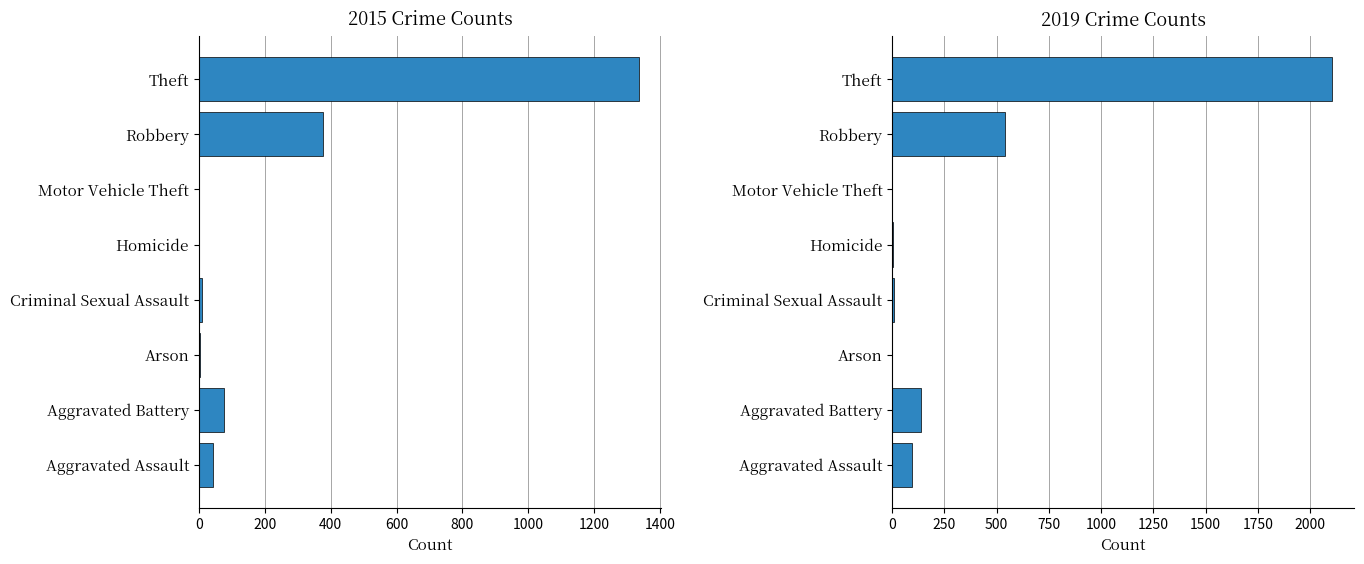

What is the value of the 2019 bar at the 6th from the left?

1